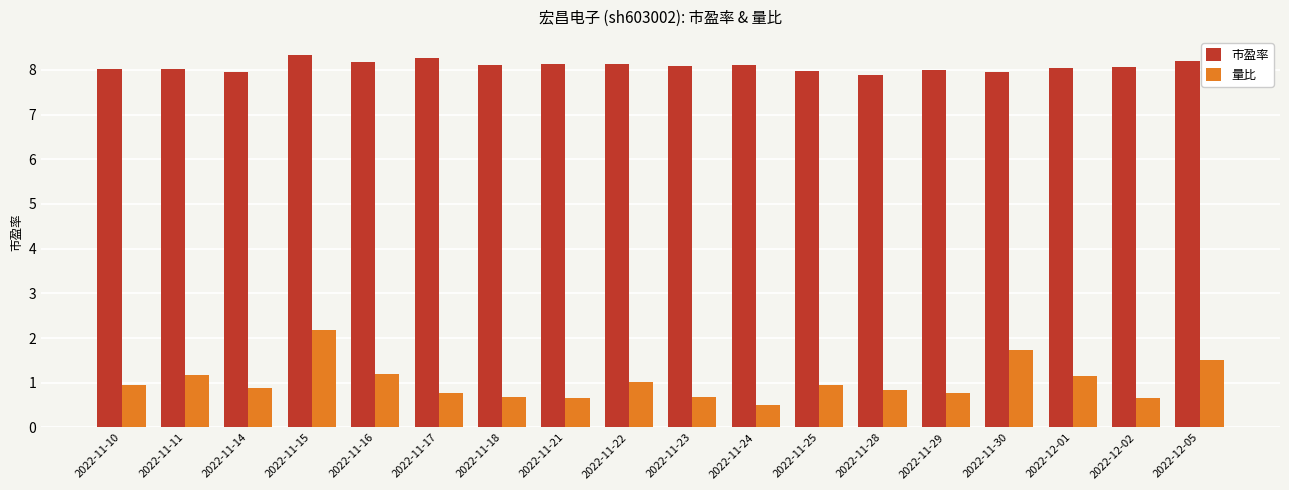

How many groups of bars are there?

18